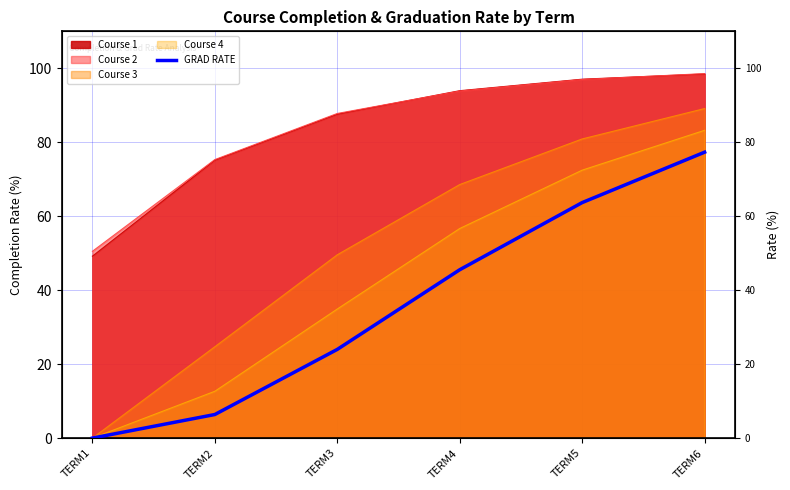

Rank the categories by value from lowest to highest.

TERM1, TERM2, TERM3, TERM4, TERM5, TERM6